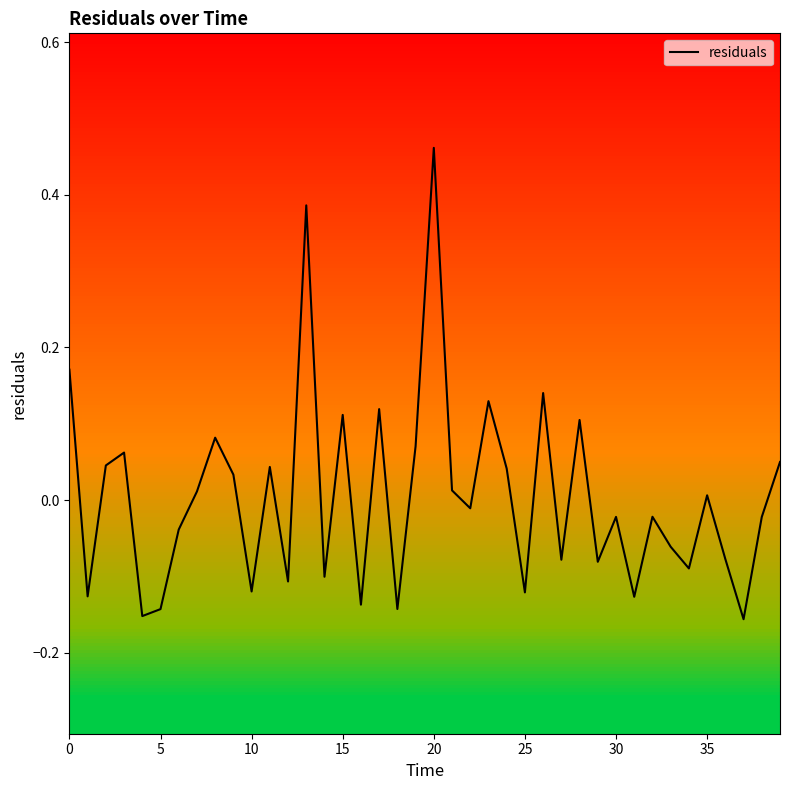

How many interior local peaks (higher than both neighbors) does the data have?

13